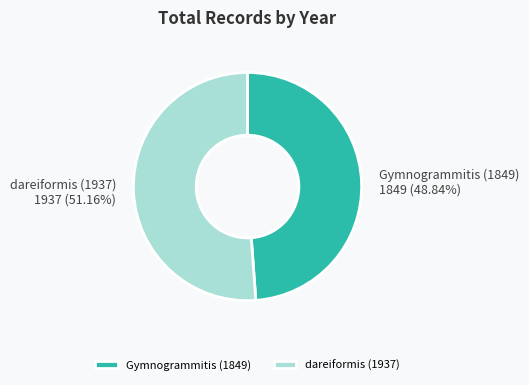

Is the sum of dareiformis (1937) and Gymnogrammitis (1849) greater than half?

Yes